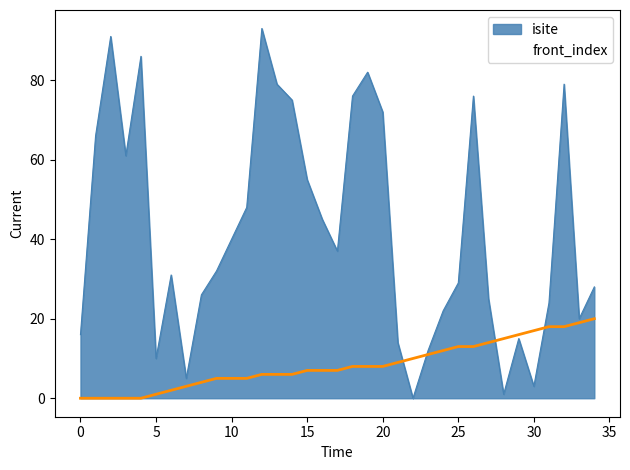

The value of isite at 0 is 16. True or false?

True